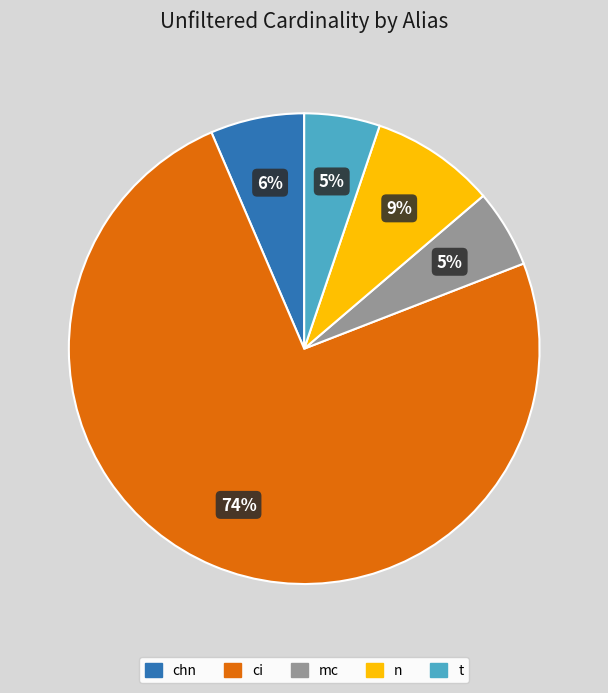

Which slice is the largest?

ci